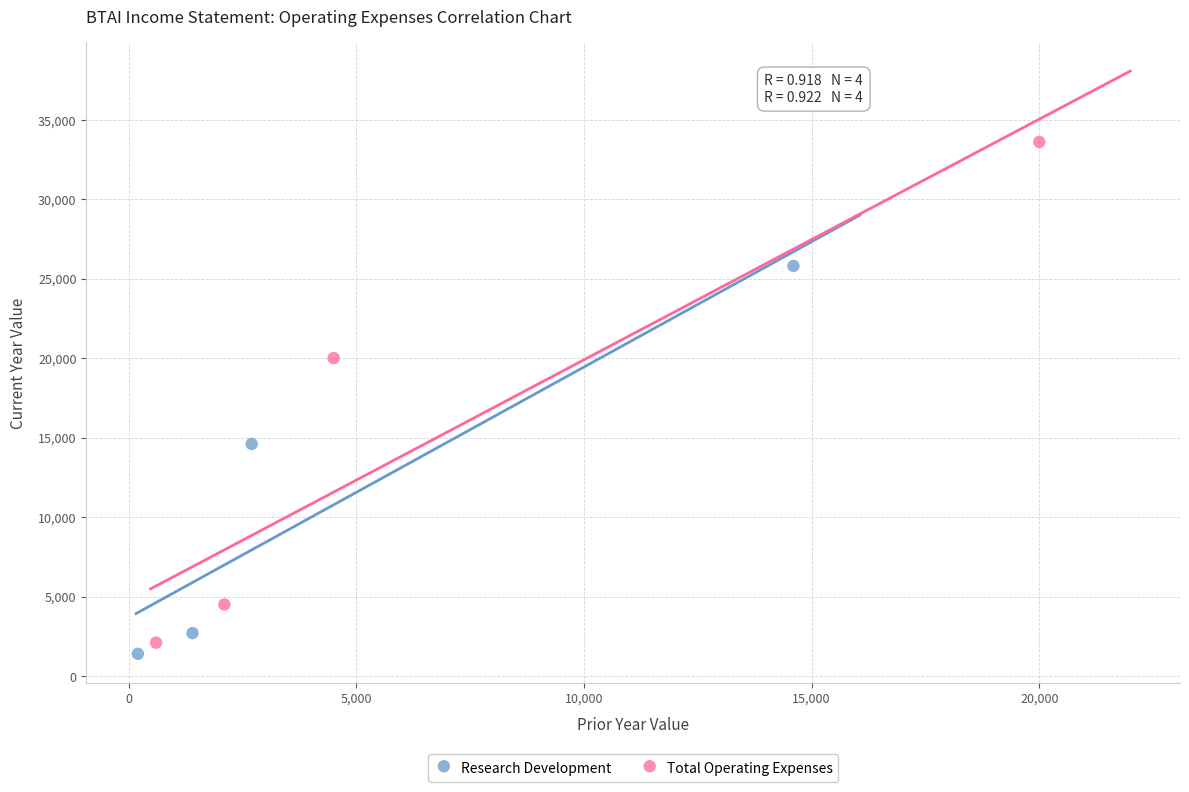

Which series reaches the maximum Y coordinate?

Total Operating Expenses